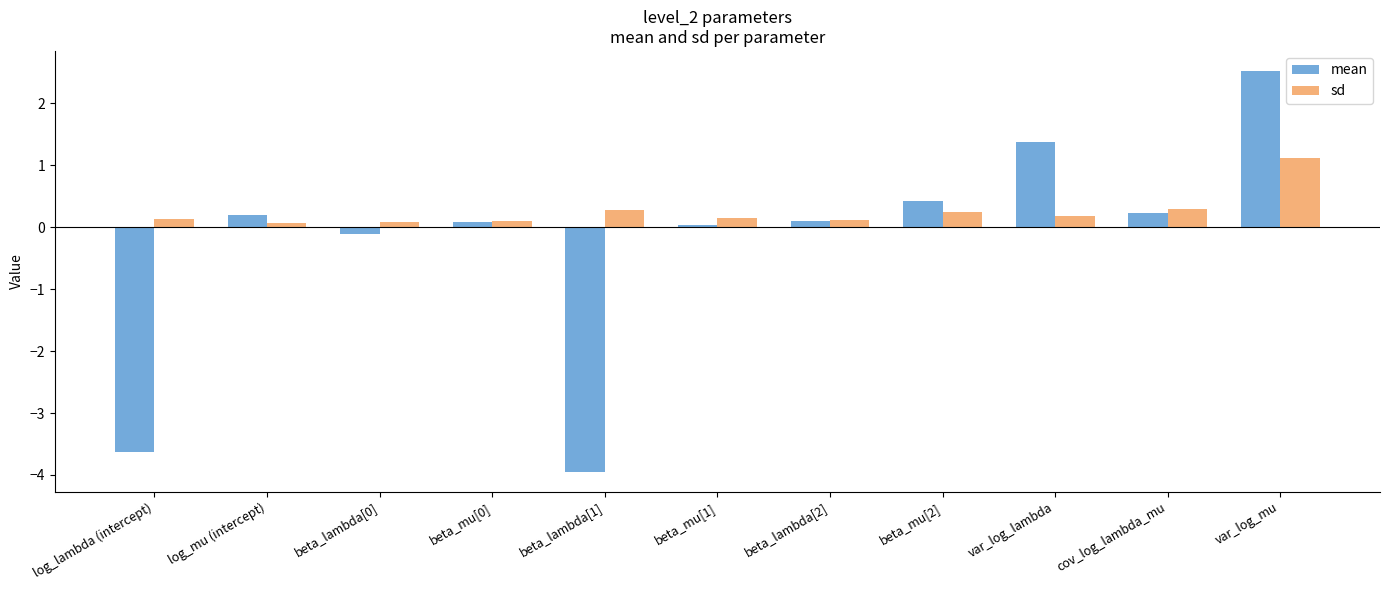

Which series has the largest total across all categories?

sd